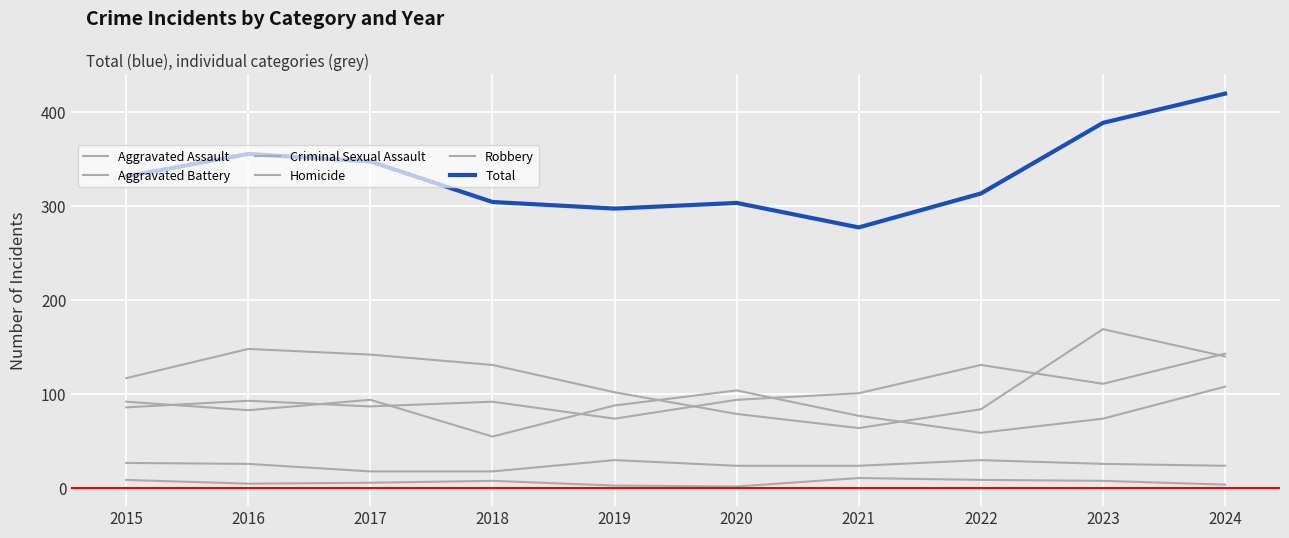

Is the value of Total at 2019 greater than the value of Robbery at 2019?

Yes